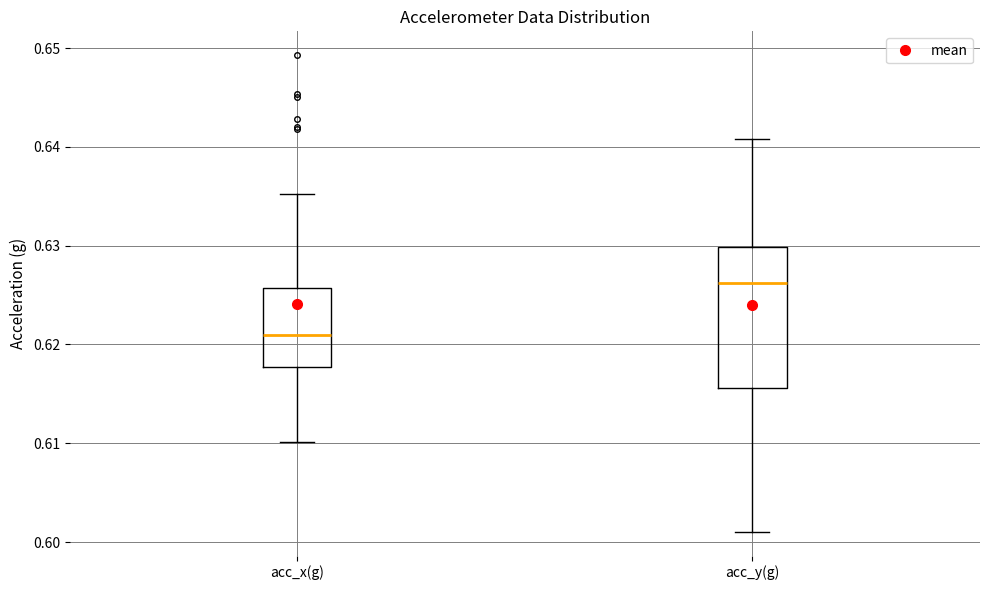

Comparing the boxes themselves (not the whiskers), which one is the tallest?

acc_y(g)